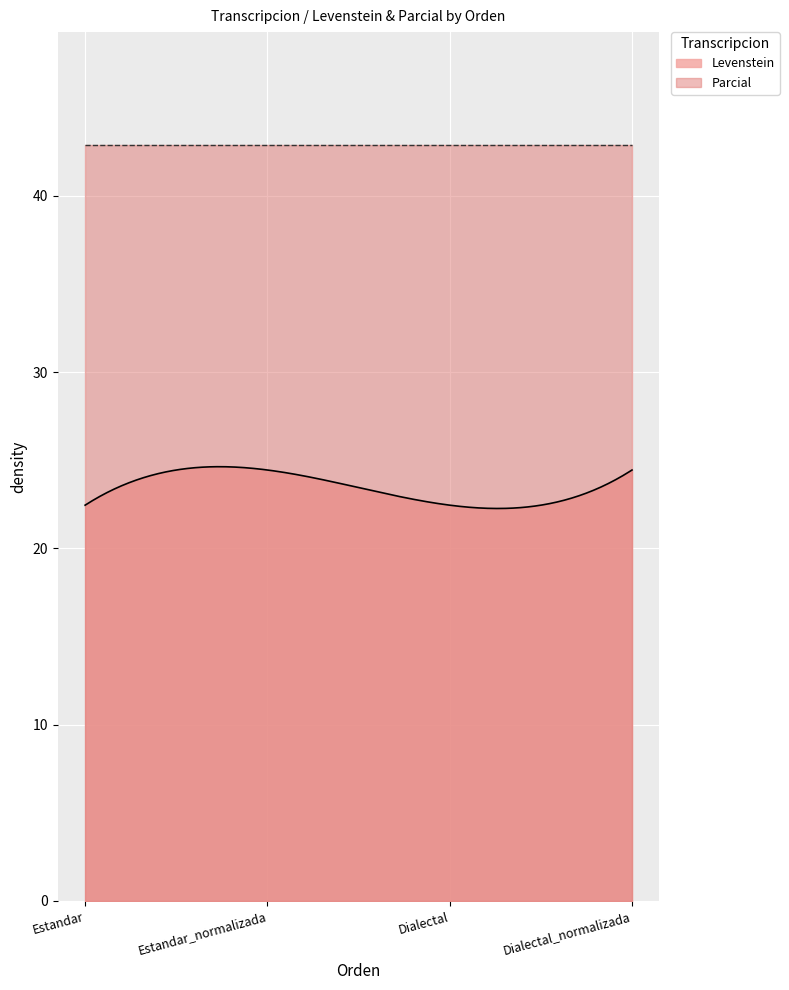

Reading right to left, list all the values displayed in this chart.

Levenstein: 24.4	22.4	24.4	22.4
Parcial: 42.9	42.9	42.9	42.9